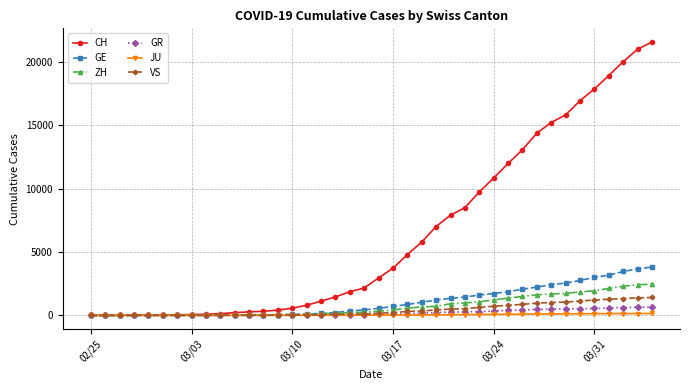

At how many categories does at least one series exceed 12411?

10